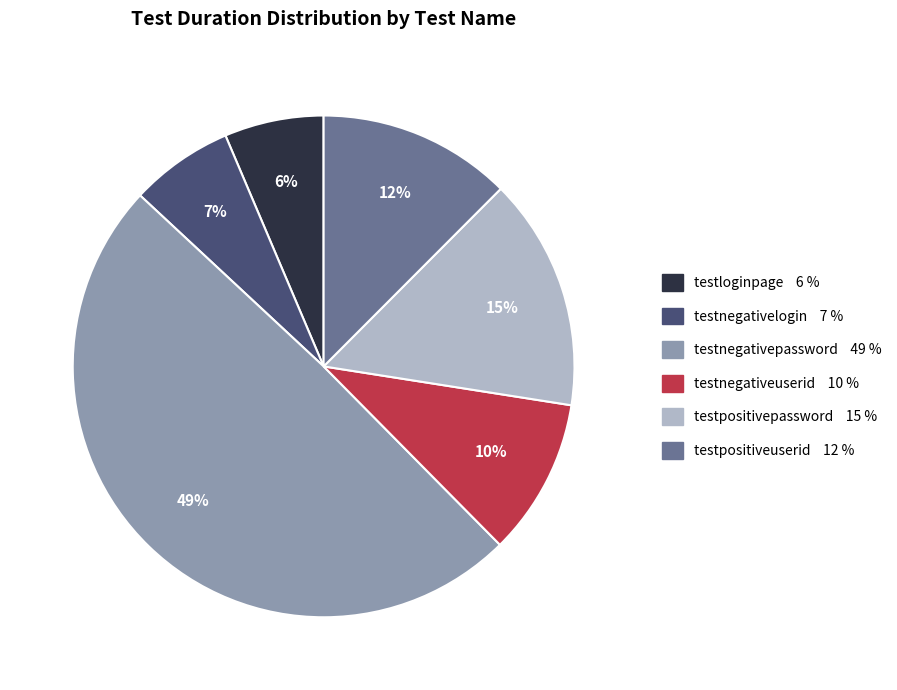

Which has a higher value, testpositiveuserid or testnegativelogin?

testpositiveuserid